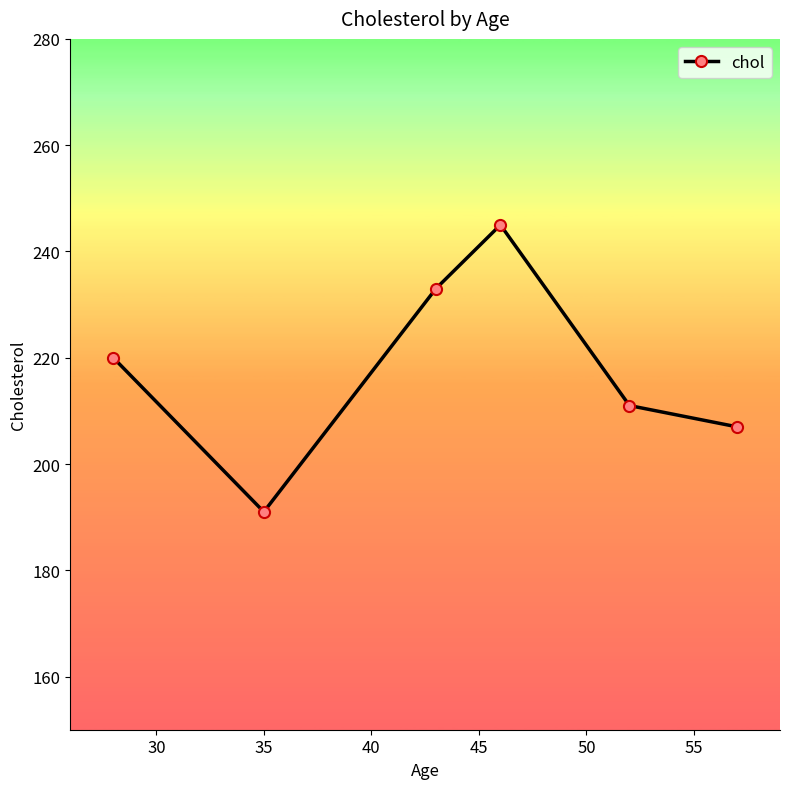

Reading left to right, list all the values displayed in this chart.

220	191	233	245	211	207